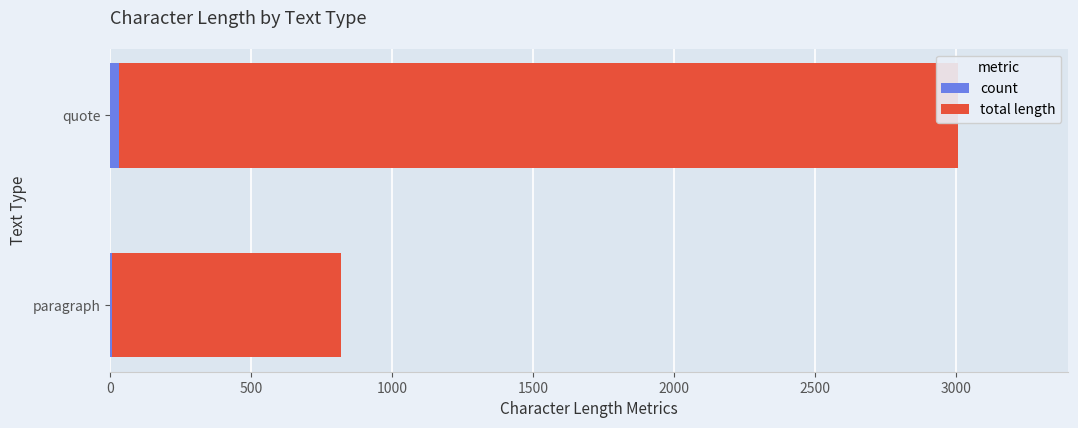

What is the minimum value for total length?

812